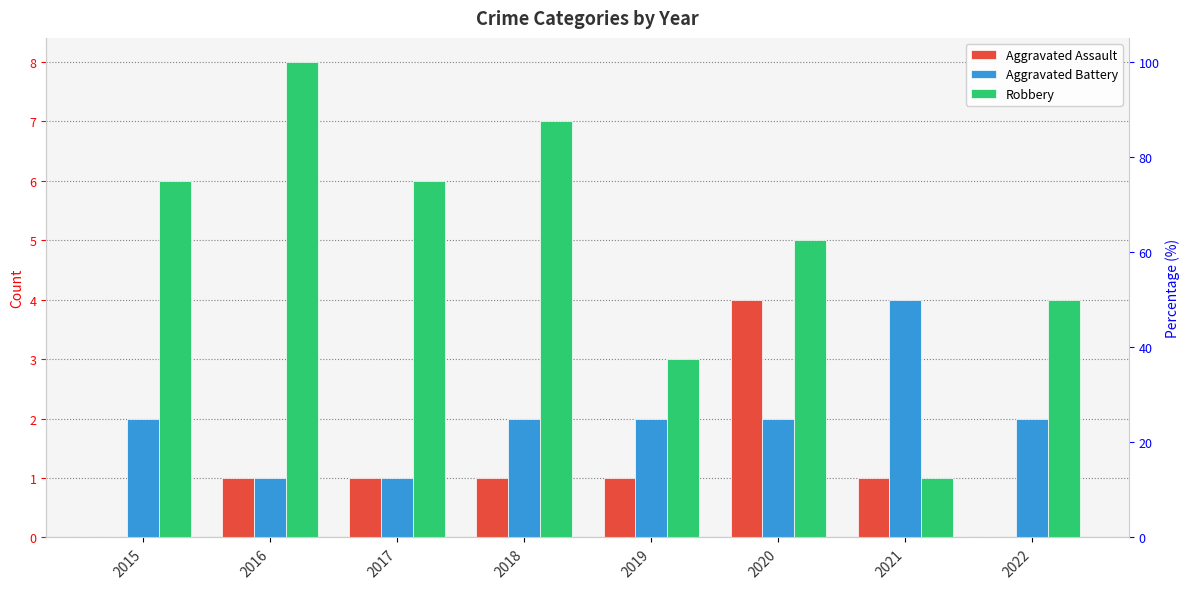

Does the chart contain any negative values?

No